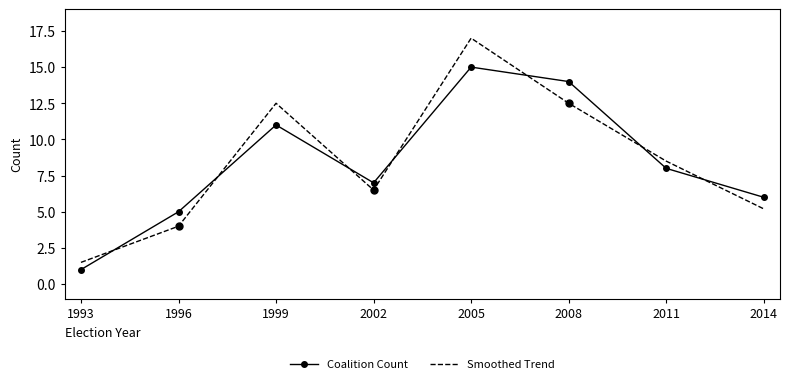

True or false: Smoothed Trend has a value of 5.4 at 1996.

False